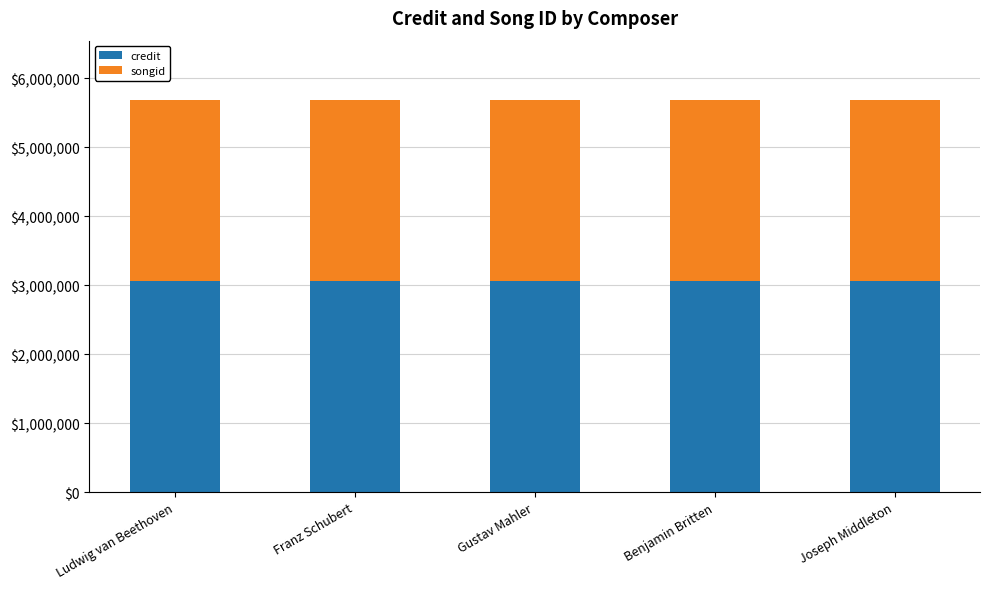

What is the maximum value for credit?

3058403